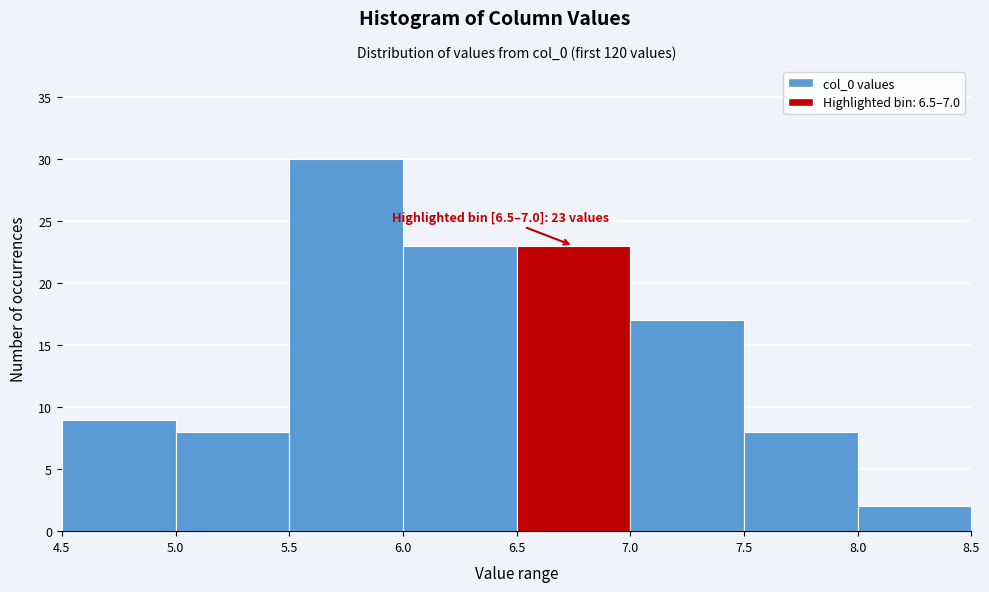

Which range on the x-axis has the tallest bar?

5.5 to 6.0